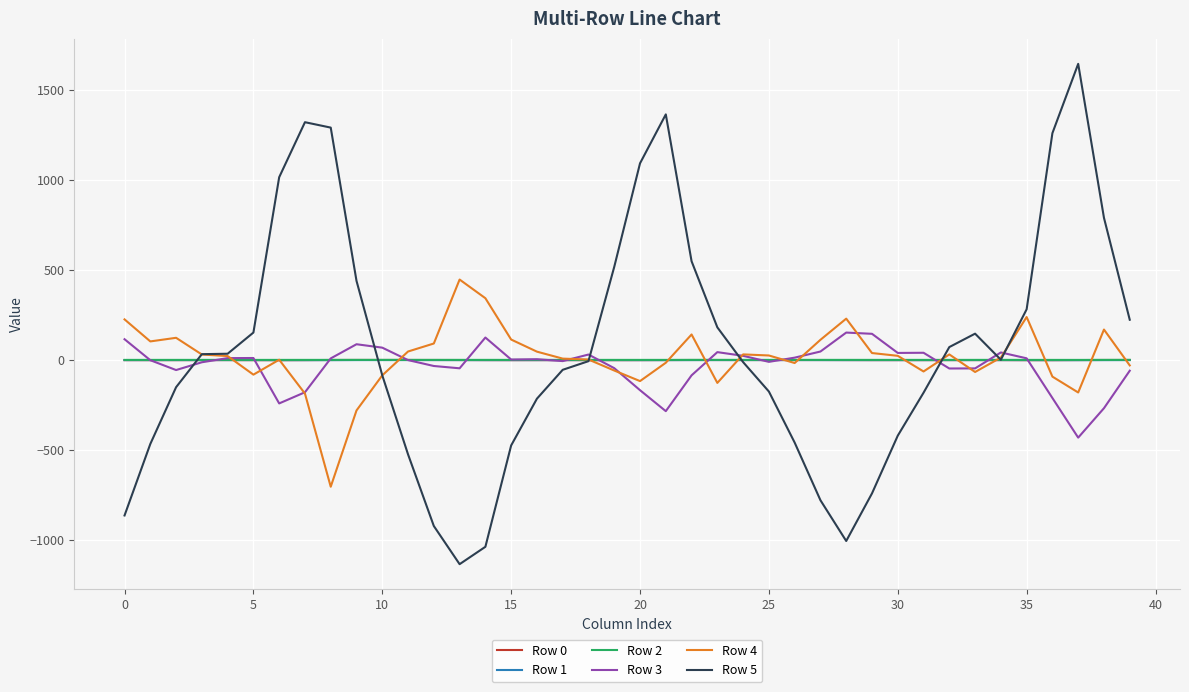

Which series has the largest range (max minus min)?

Row 5